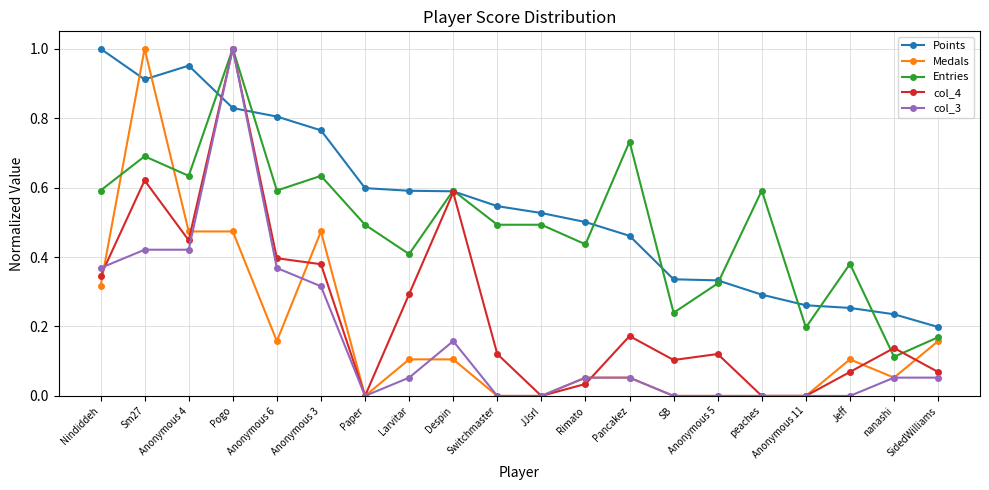

True or false: Medals has a value of 0.2 at Anonymous 4.

False